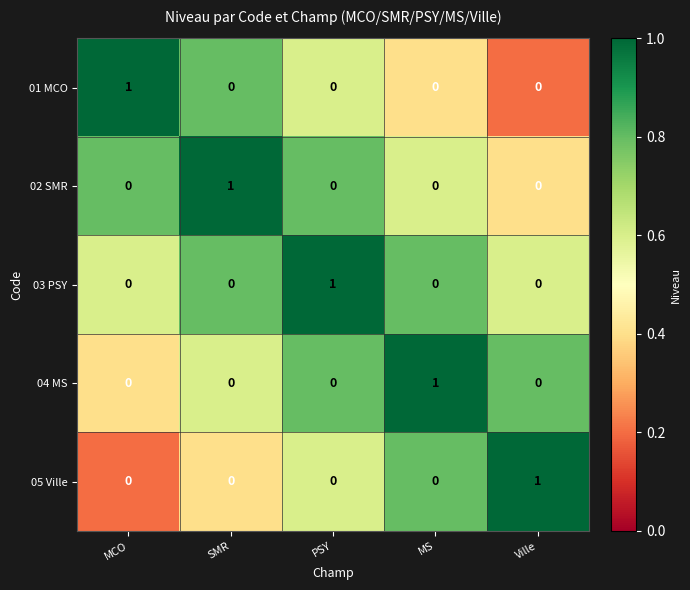

What is the minimum value shown in the chart?

0